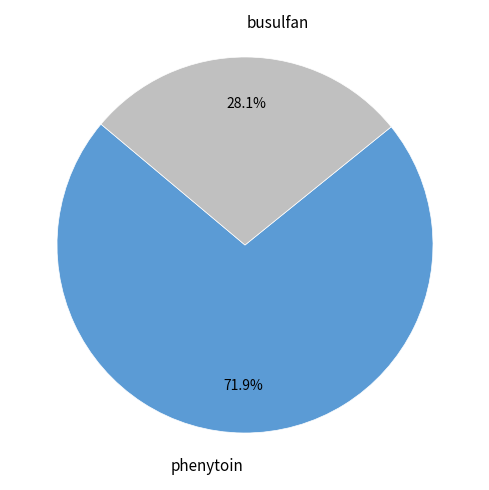

Between phenytoin and busulfan, which is larger?

phenytoin